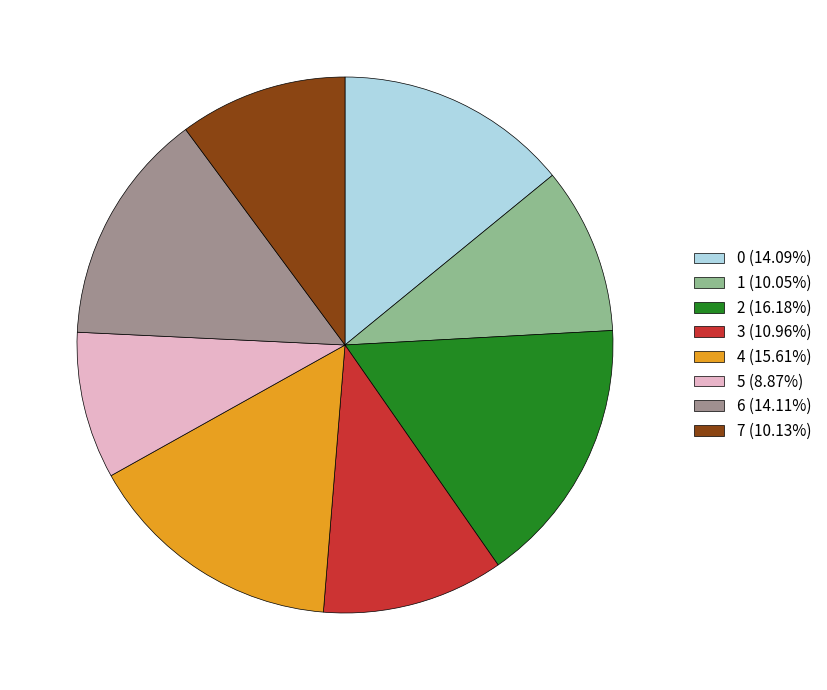

Do 2 (16.18%) and 4 (15.61%) together represent more than half of the pie?

No